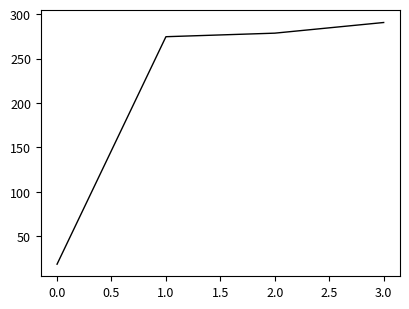

What is the difference between the maximum and minimum values?

272.2